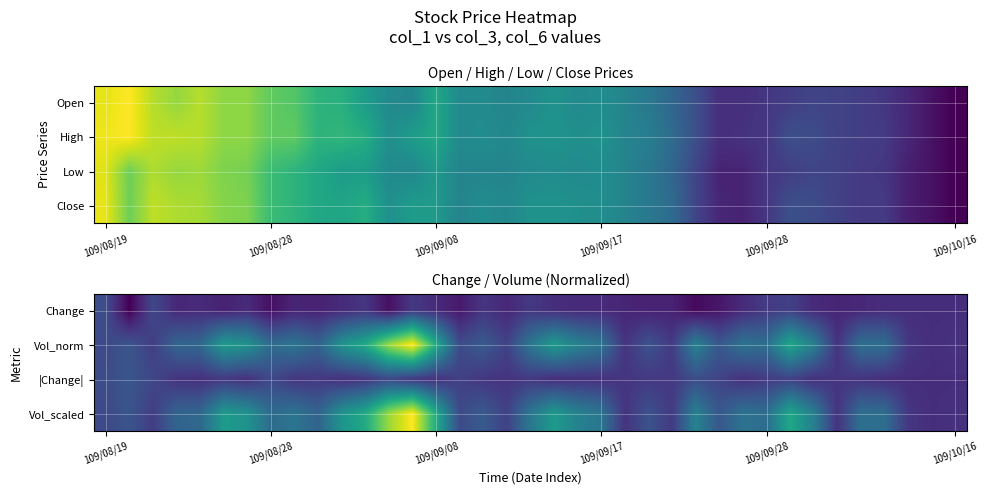

What is the minimum value shown in the chart?

-0.1